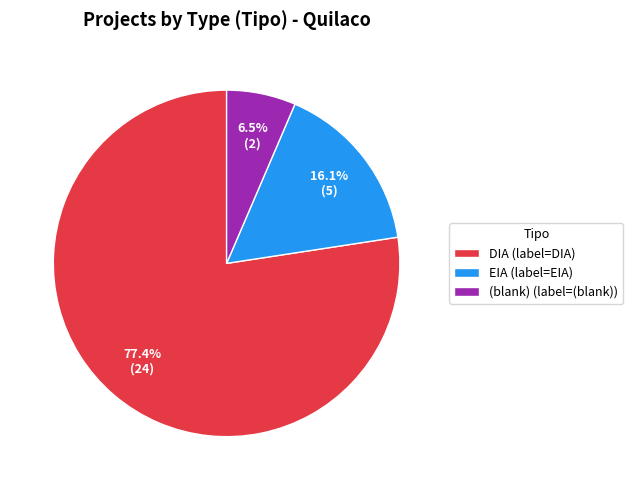

Which slice is the smallest?

(blank) (label=(blank))